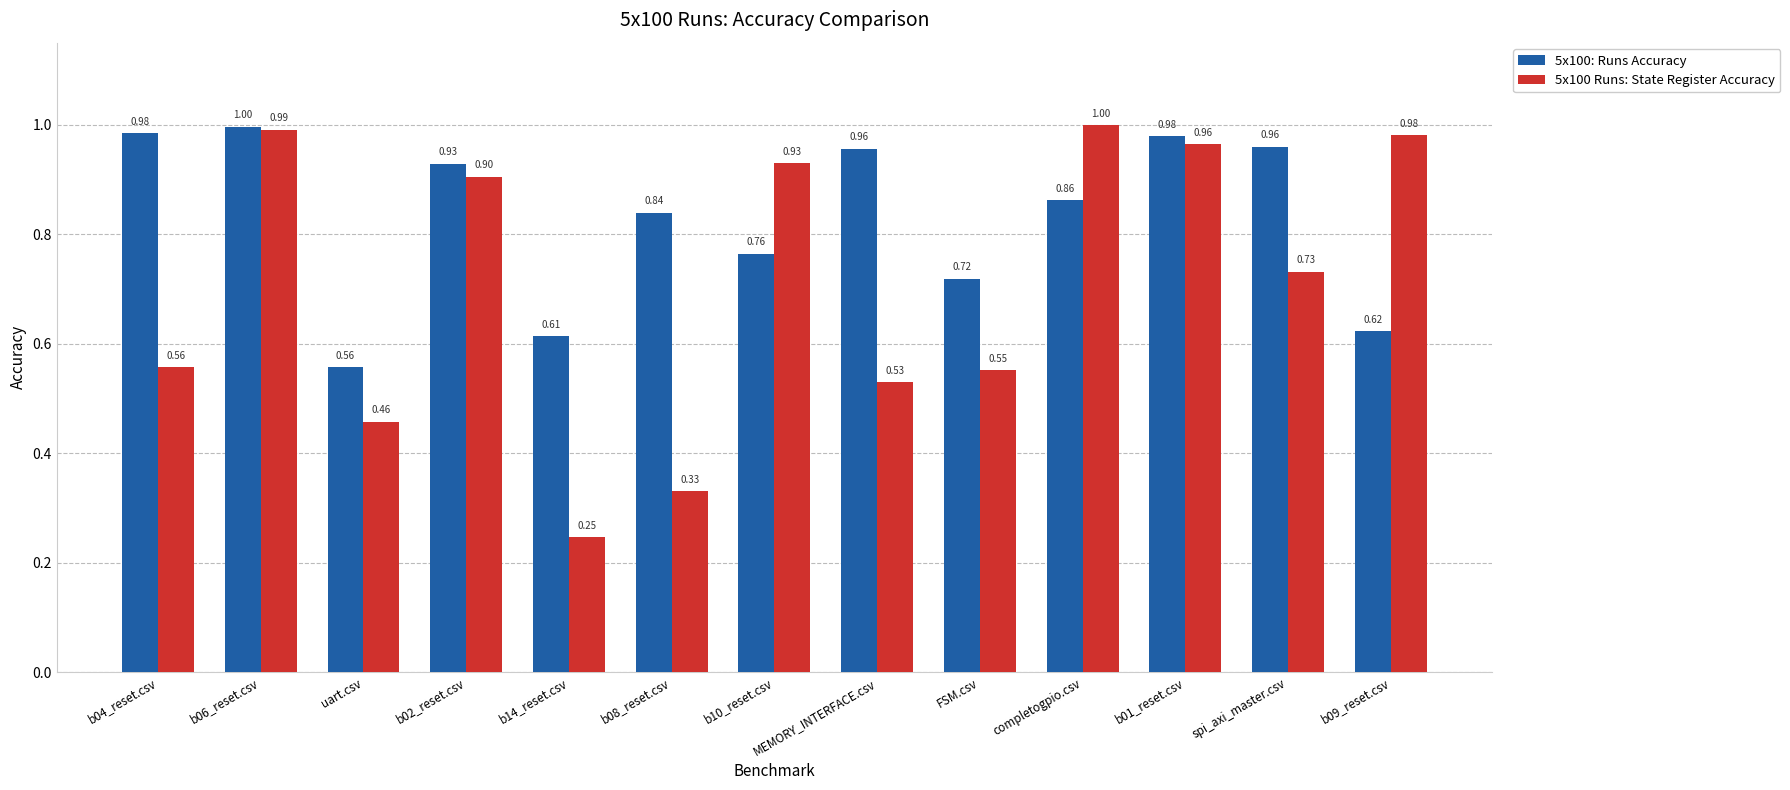

Which series has the widest spread of values?

5x100 Runs: State Register Accuracy